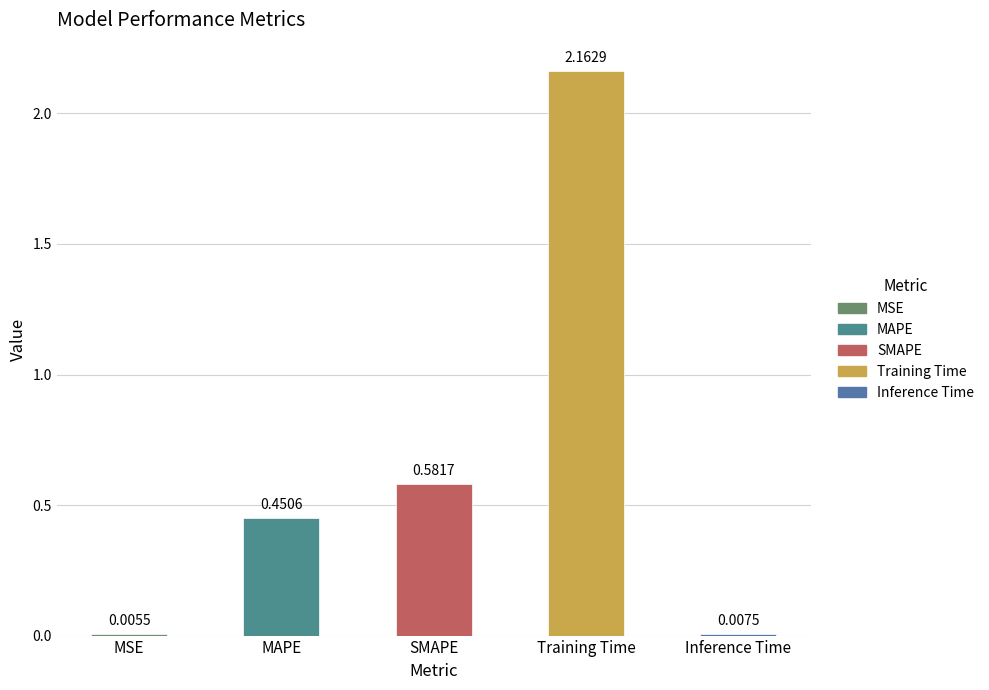

At which label is the value closest to 1?

SMAPE